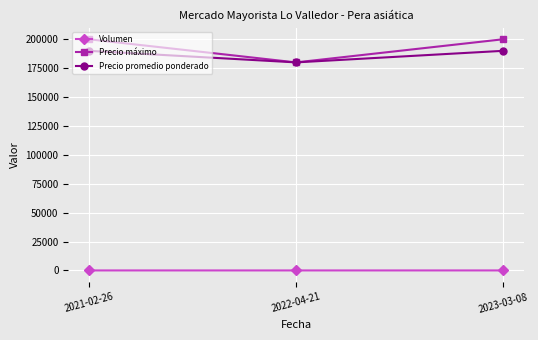

The Precio promedio ponderado series shows 190000 at 2023-03-08. True or false?

True